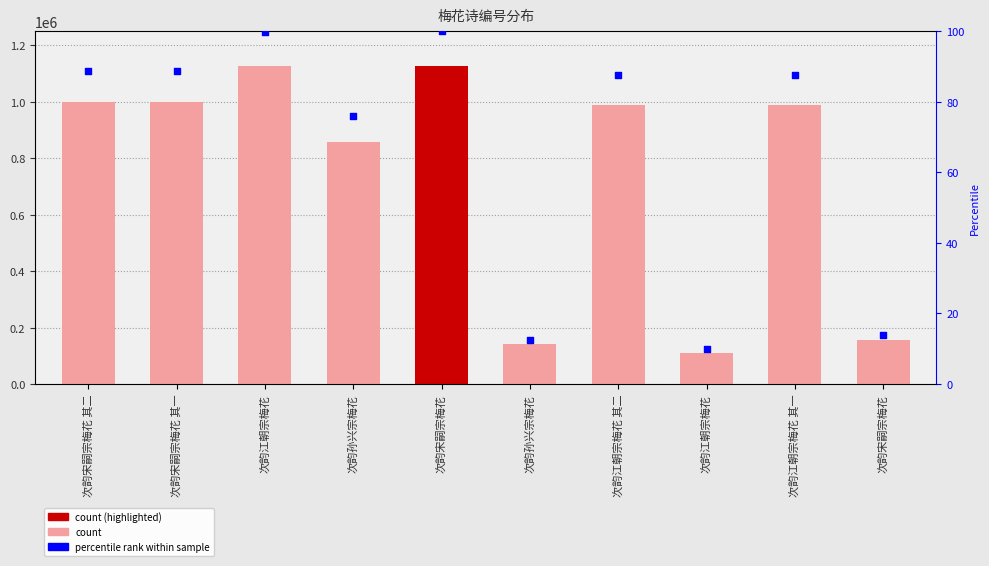

Which series reaches the minimum Y coordinate?

percentile rank